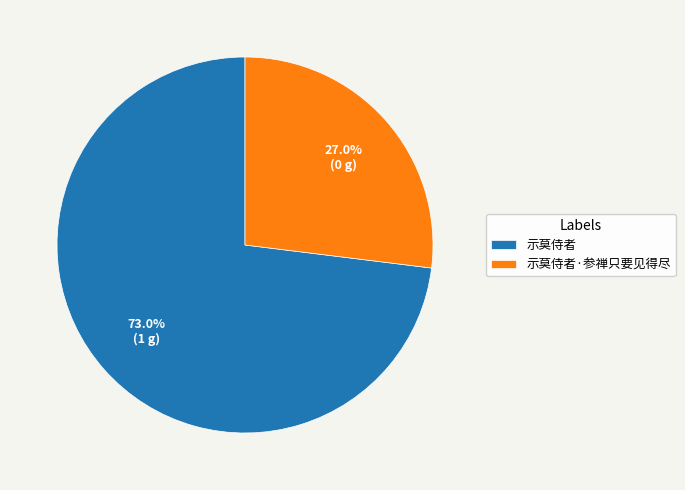

Does 示莫侍者·参禅只要见得尽 account for over 50% of the chart?

No